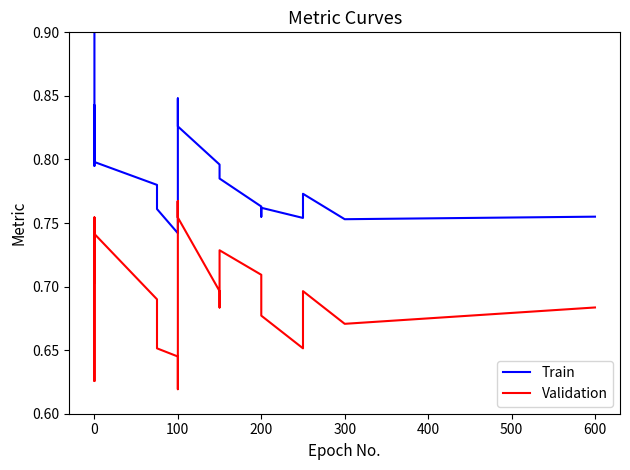

How many data points does each series have?

40